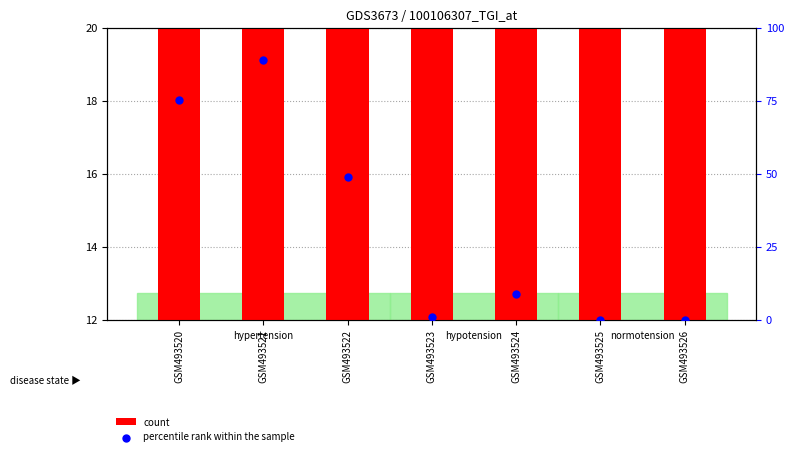

What are all the series names shown in the legend?

count, percentile rank within the sample